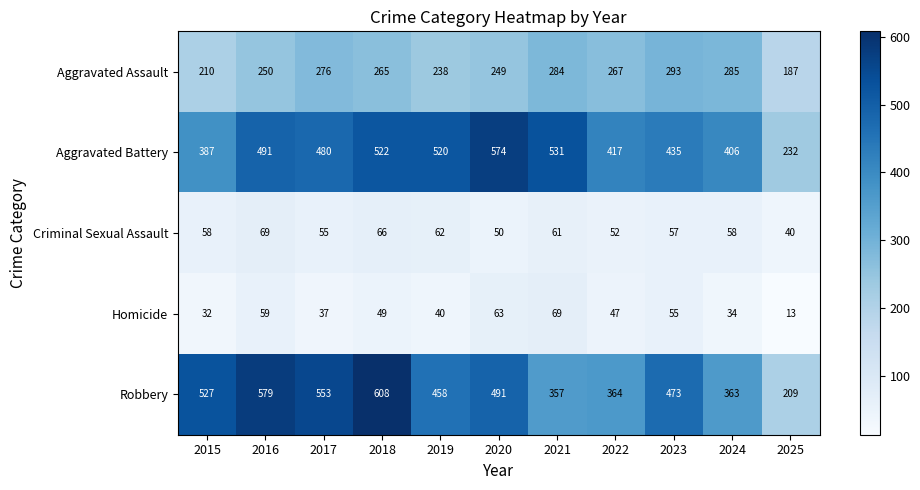

What is the total value across all series at 2015?

1214